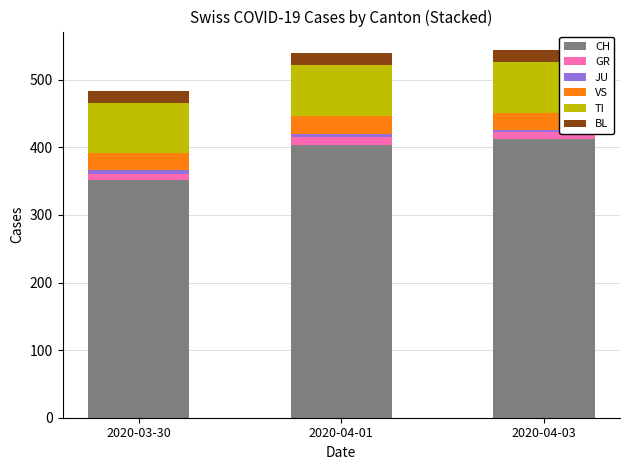

Is it true that CH equals 404 at 2020-04-01?

True